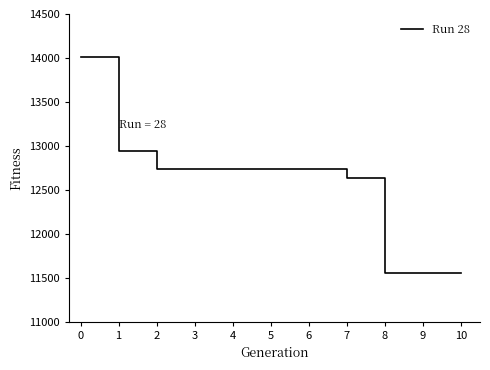

Which has a higher value, 1 or 8?

1